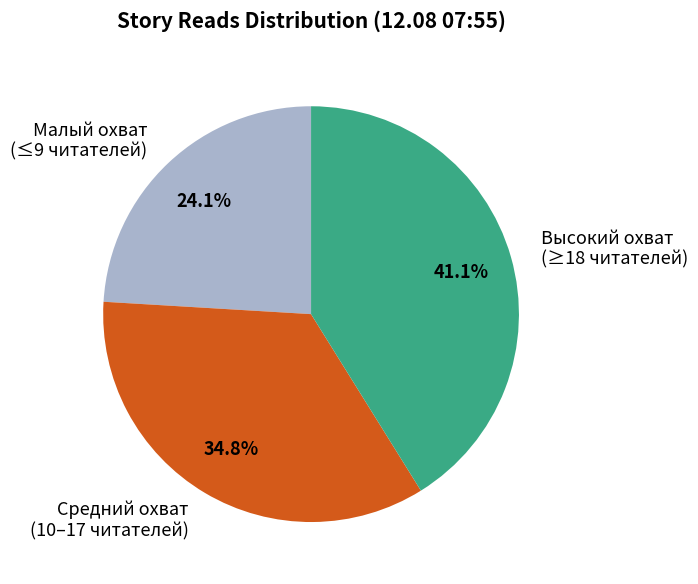

How many slices are in this pie chart?

3